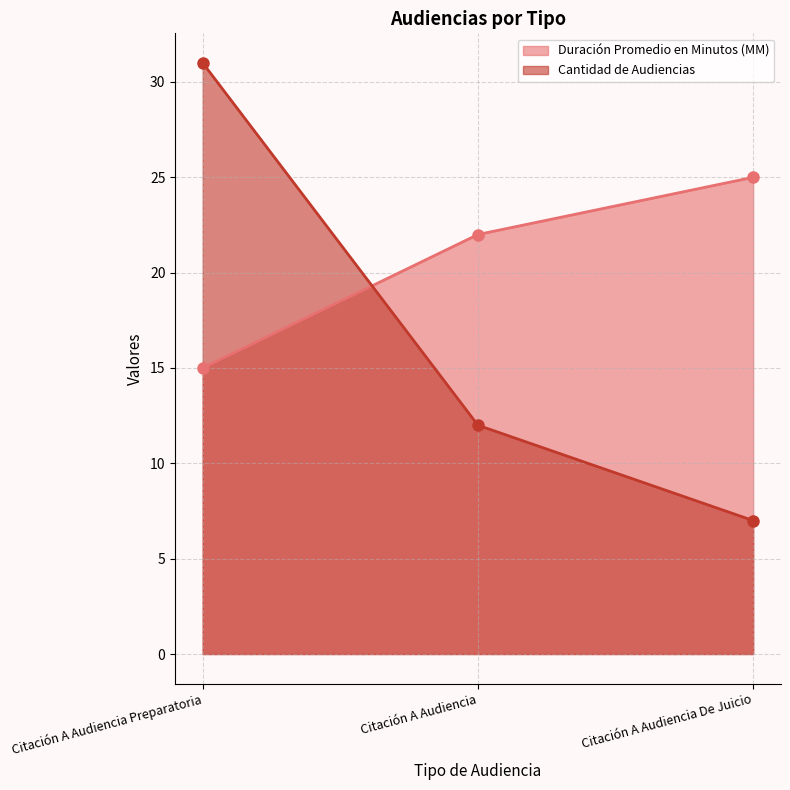

Which series has the largest total across all categories?

Duración Promedio en Minutos (MM)